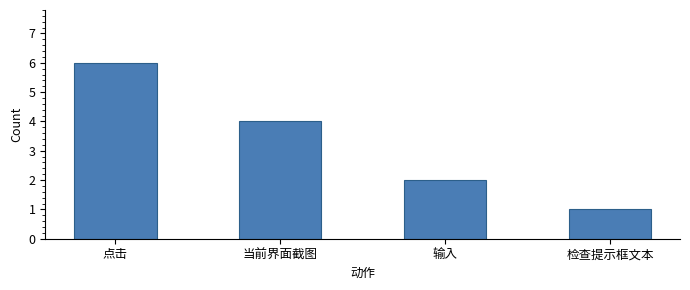

What is the average value?

3